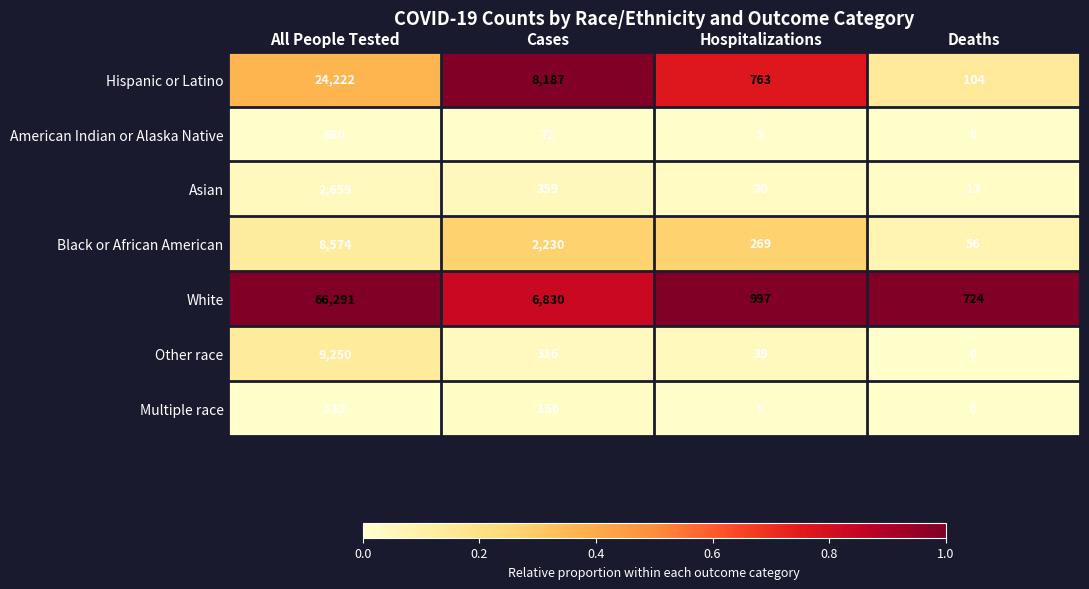

At which label does Hispanic or Latino first exceed 8187?

All People Tested